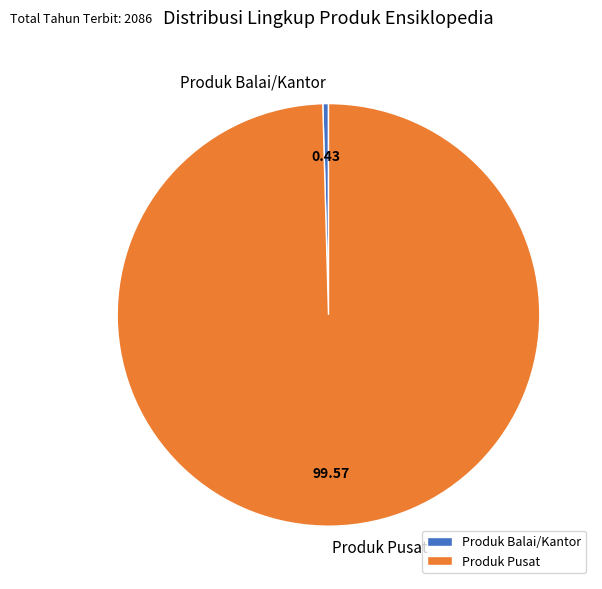

Approximately how many times larger is the value at Produk Pusat compared to Produk Balai/Kantor?

230.8